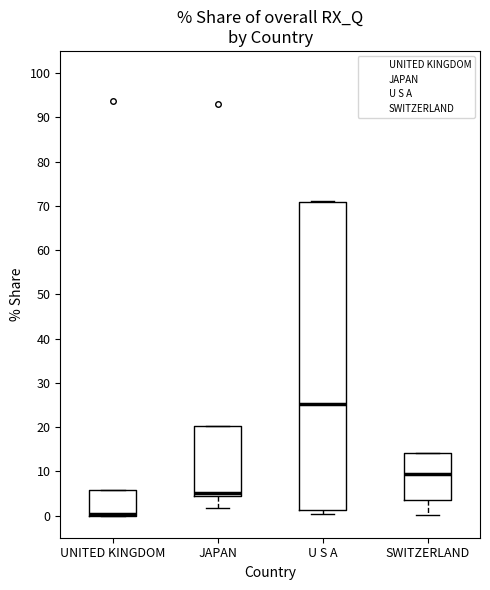

Comparing the boxes themselves (not the whiskers), which one is the tallest?

U S A